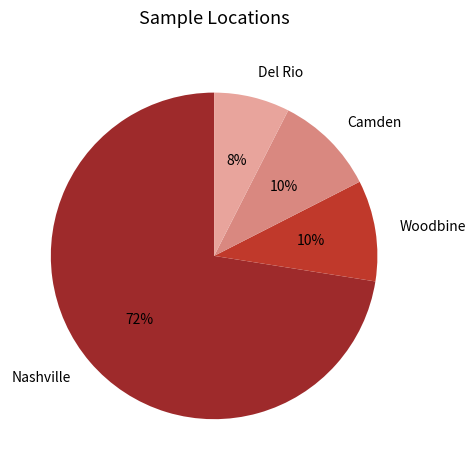

Count the number of slices in the pie.

4